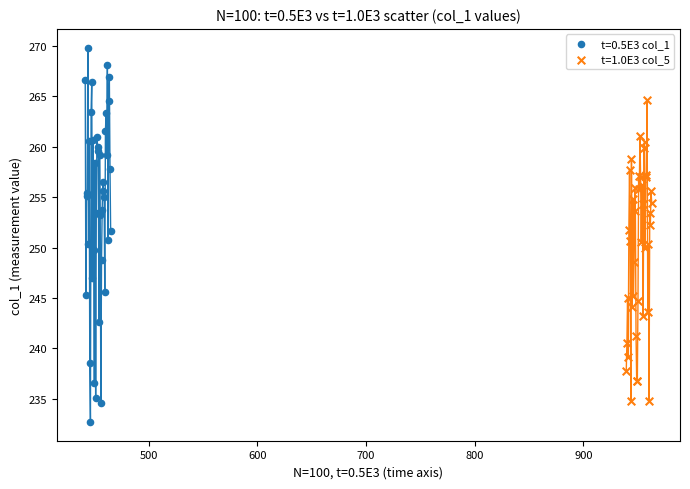

Which series contains the lowest Y value?

t=0.5E3 col_1